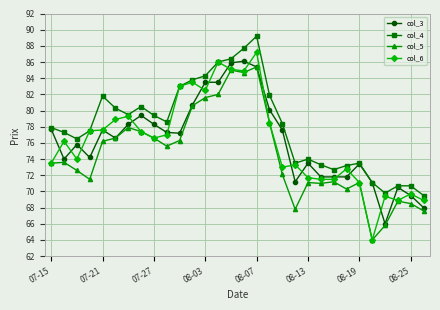

What is the value of the col_4 point at the 1st from the left?

77.9